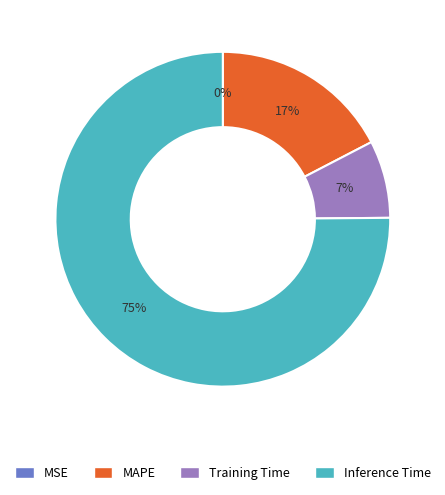

Which category has the biggest portion of the pie?

Inference Time